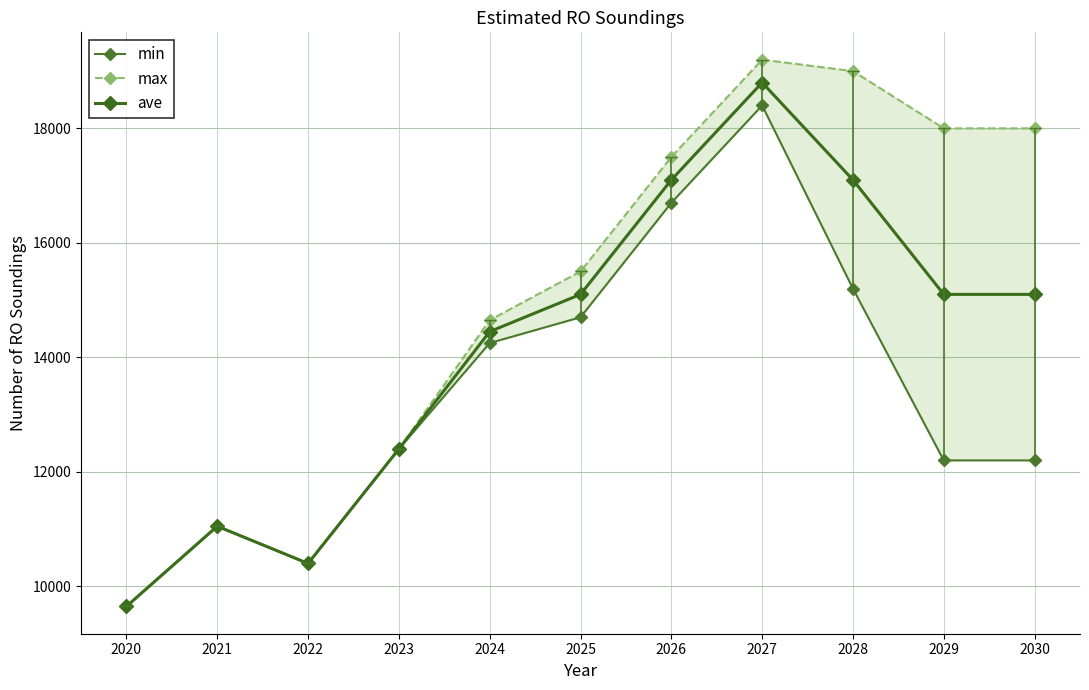

Rank the series by their maximum value, from highest to lowest.

max, ave, min